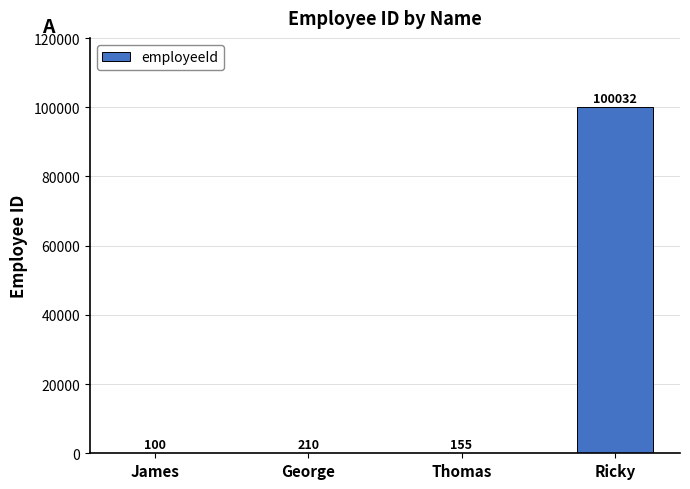

At which label is the value closest to 50066?

George